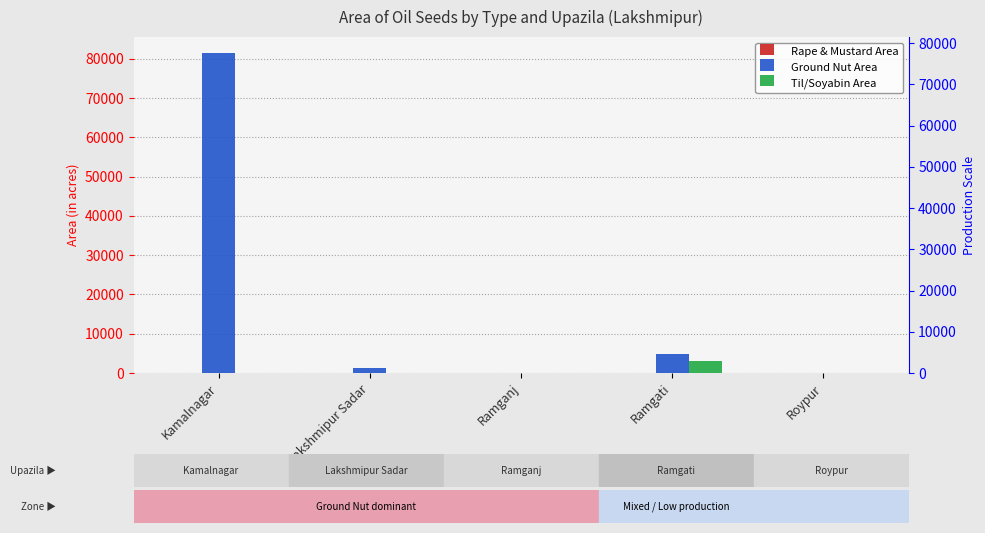

How many categories are shown in the chart?

5